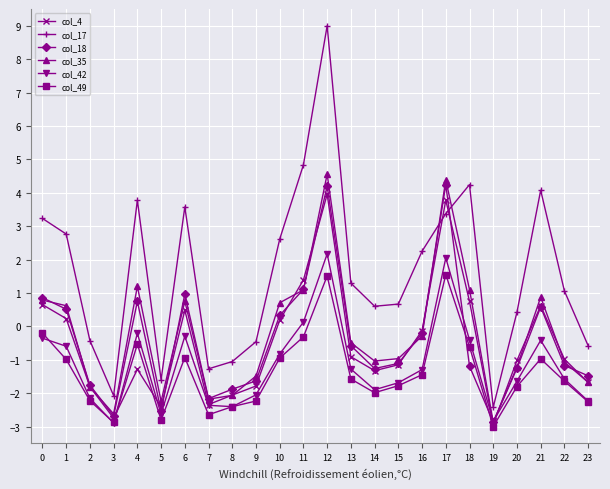

At how many categories does at least one series exceed 4?

5